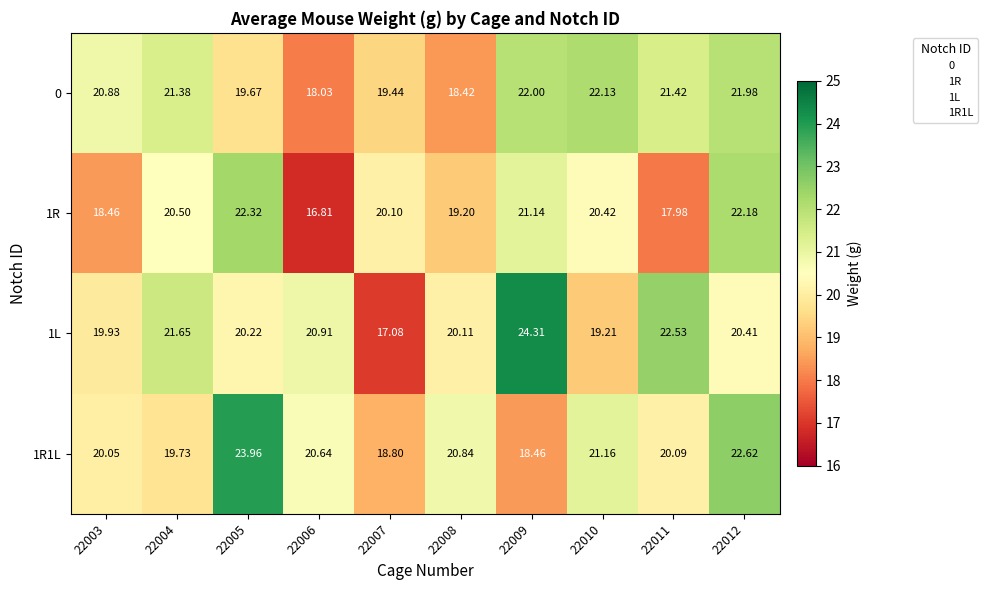

Which series has the largest range (max minus min)?

1L